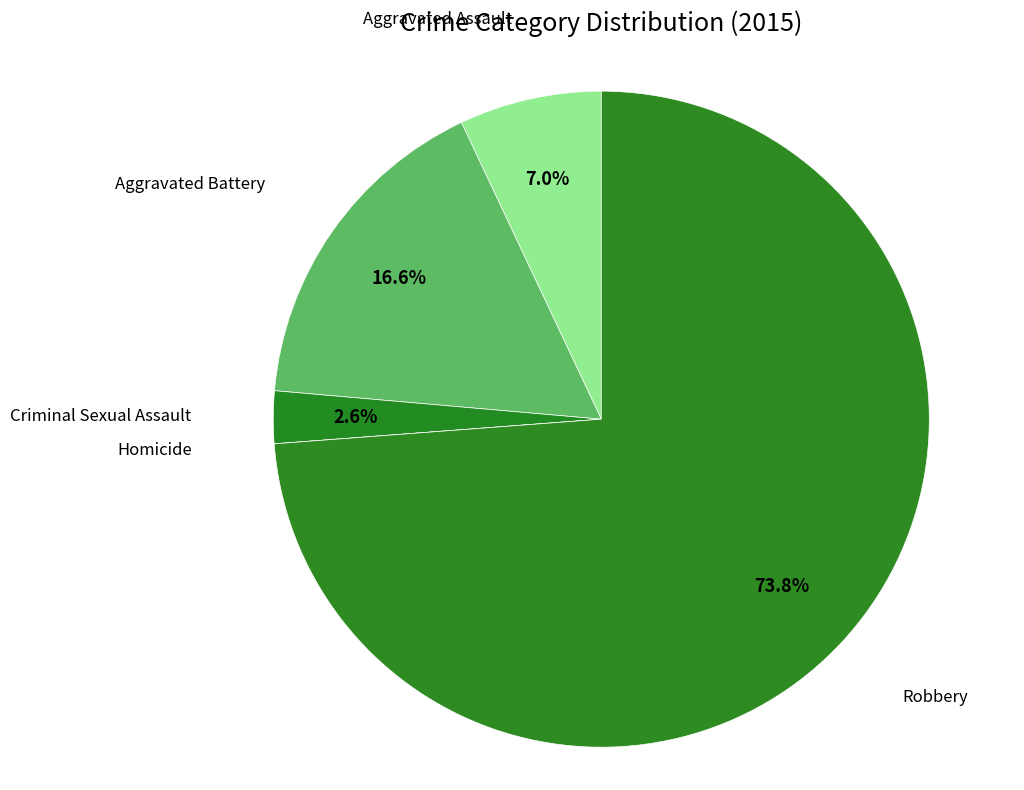

Does any single category account for the majority?

Yes